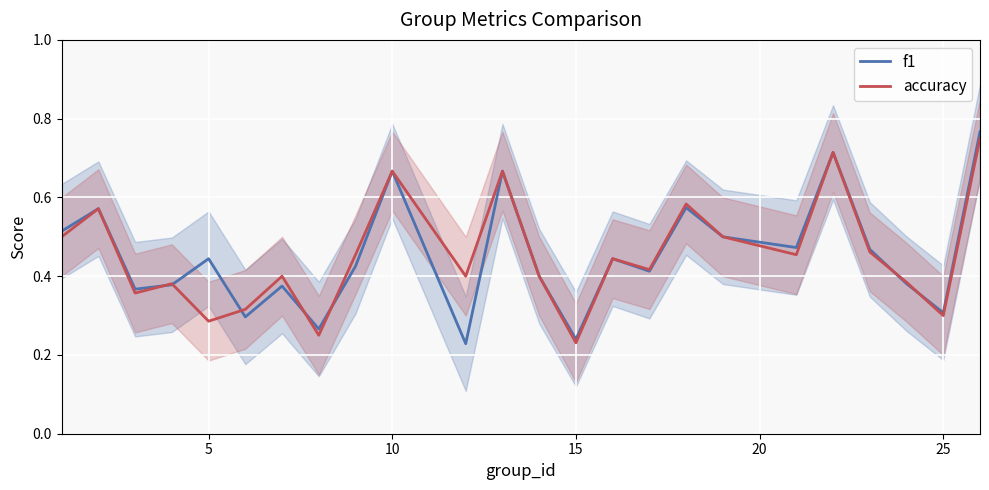

What is the greatest value displayed?

0.8